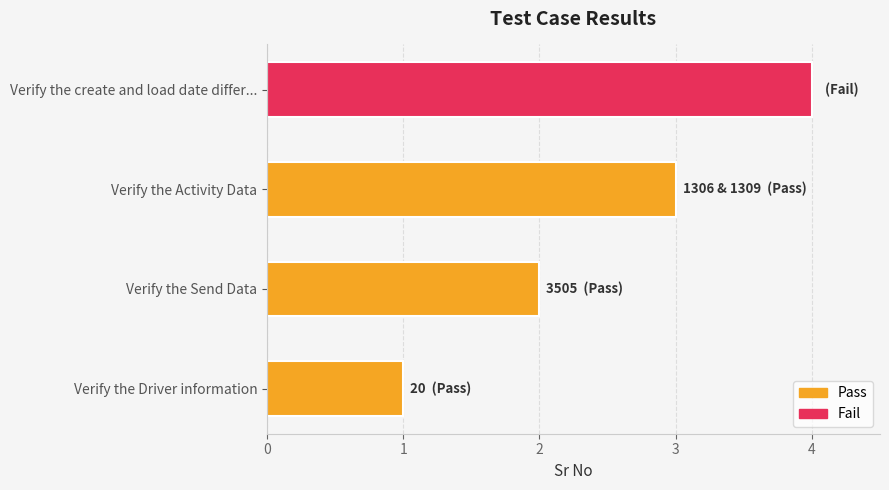

Between Verify the Send Data and Verify the Activity Data, which is larger?

Verify the Activity Data